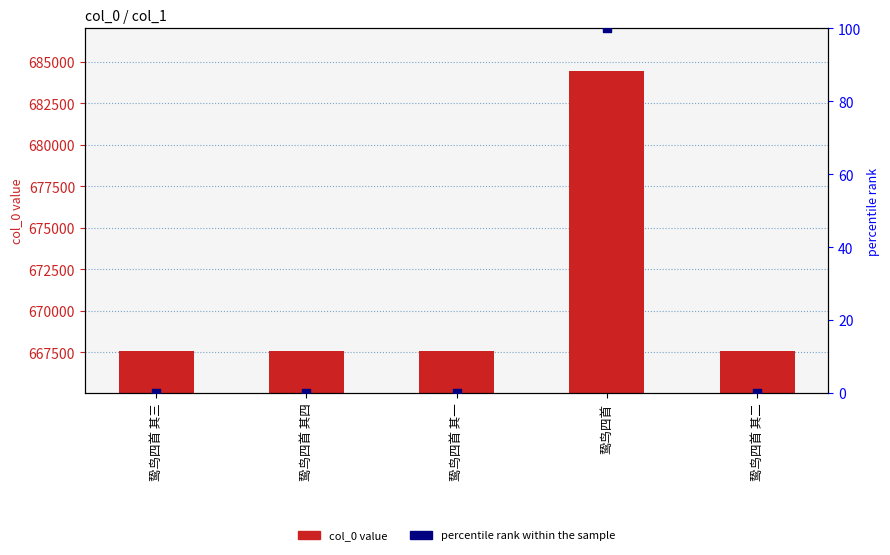

At how many categories does at least one series exceed 351306?

5